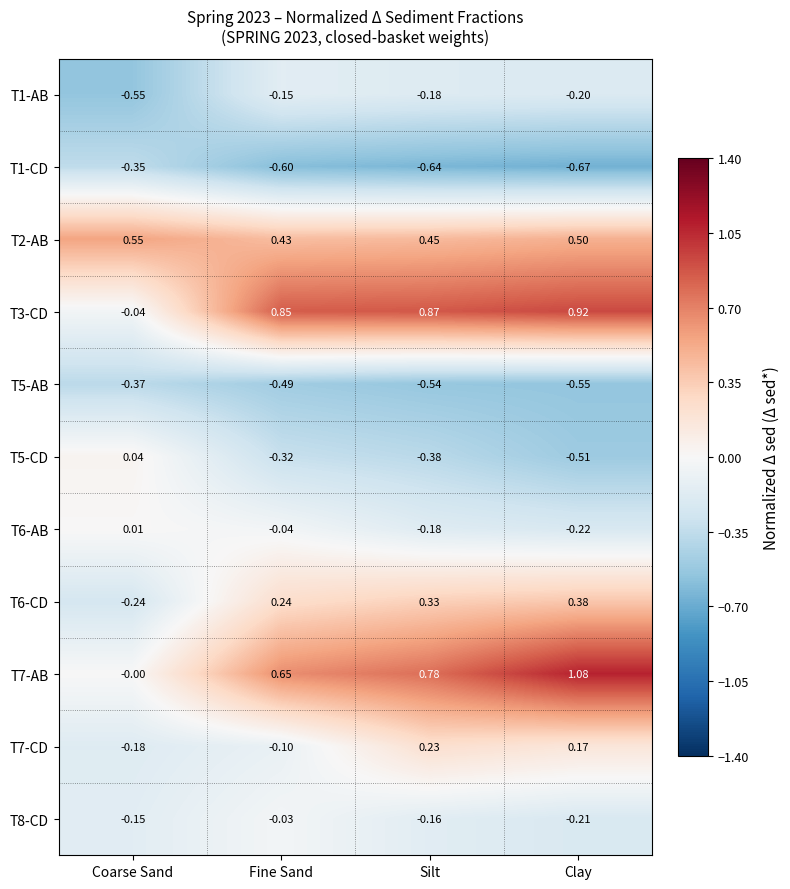

Where is T2-AB nearest to the value 0?

Fine Sand